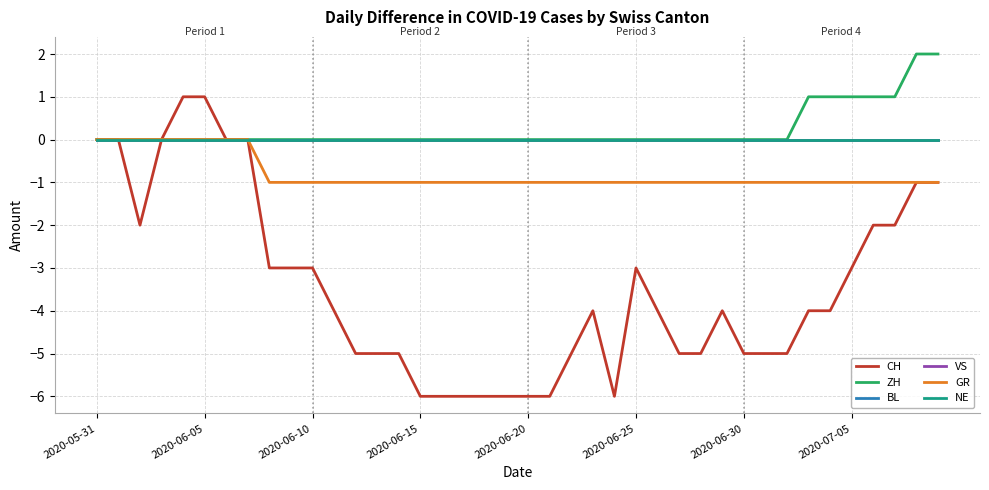

Is this an area chart (filled region under the line)?

No